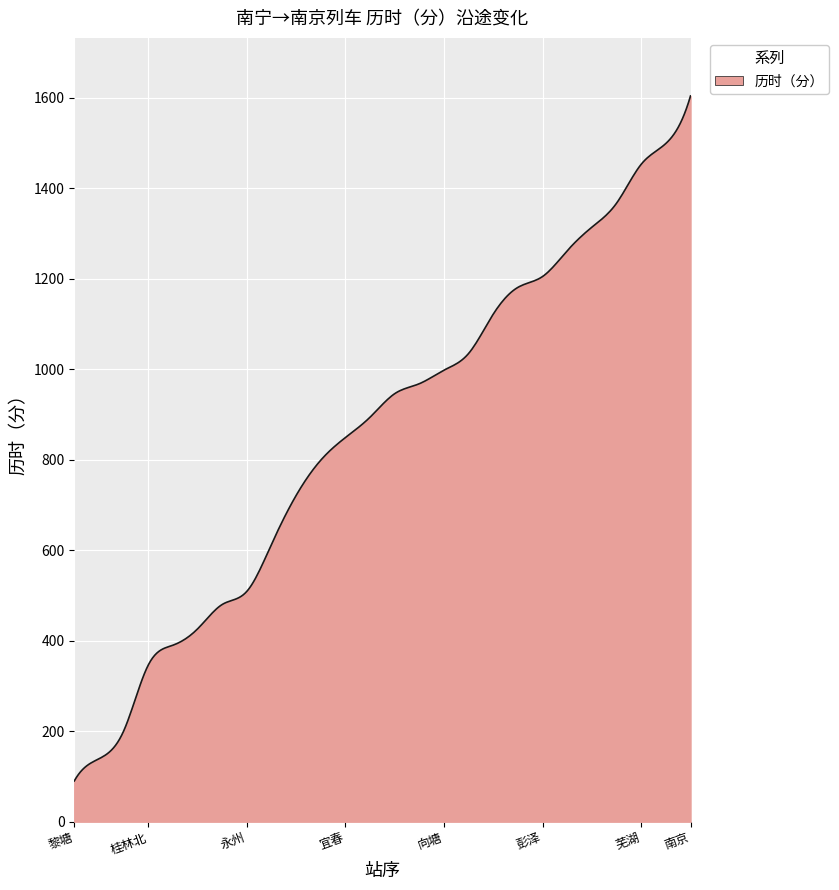

What is the greatest value displayed?

1604.0